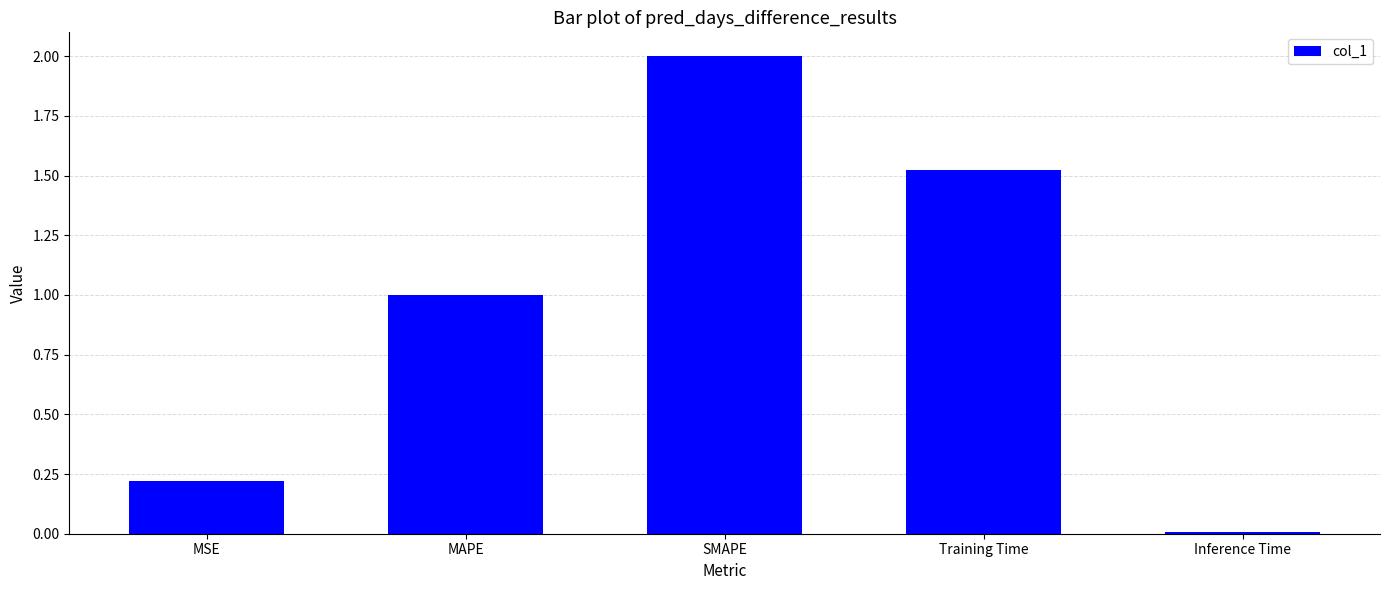

What is the value of the 3rd bar from the left?

2.0